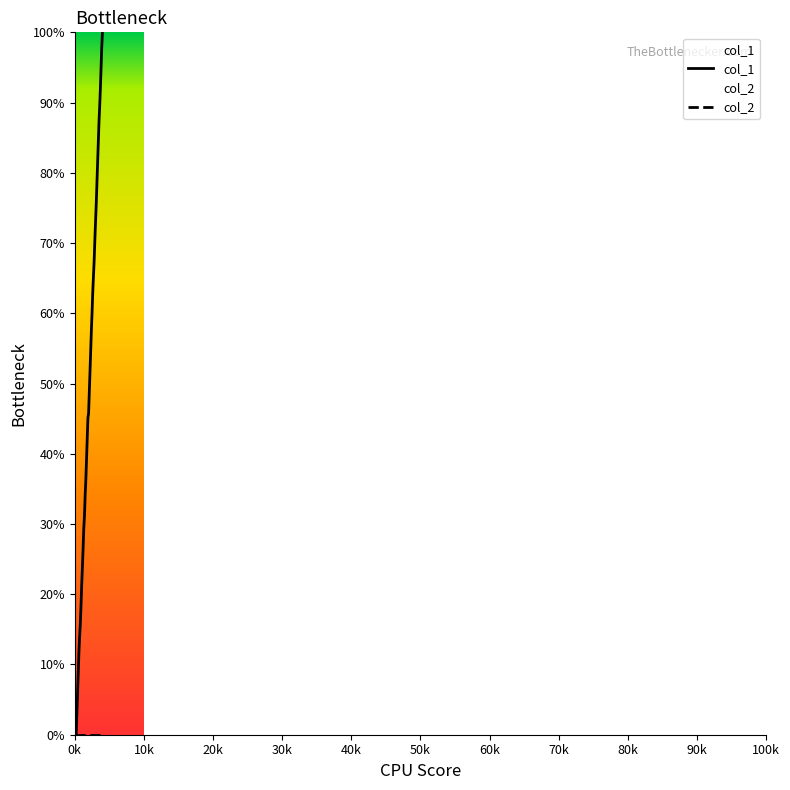

Which series has the largest total across all categories?

col_1